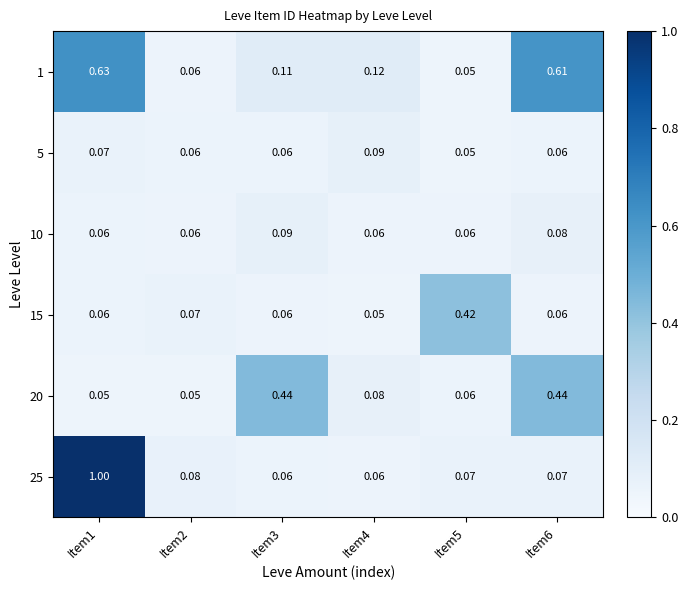

What is the maximum value shown in the chart?

1.0